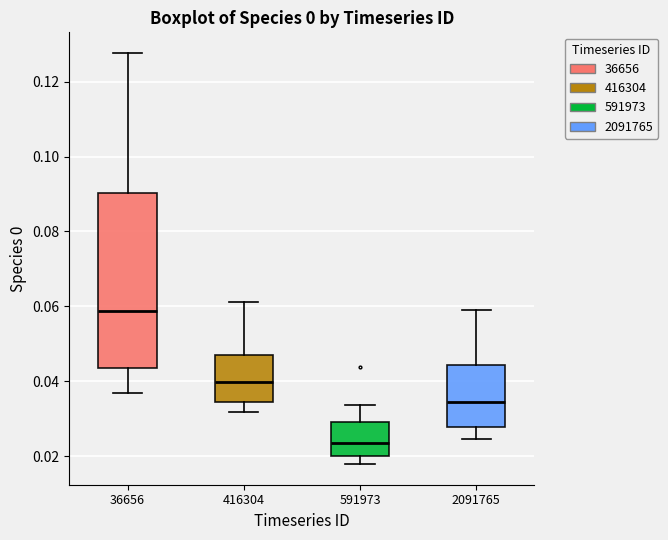

Reading left to right, read every box against the y-axis: the position of its median line, the range the box covers, and the ends of its whiskers. The values are not printed on the chart, so give them approximately, as read against the axis.

36656: median 0.058, box 0.044 to 0.090, whiskers 0.036 to 0.128
416304: median 0.040, box 0.034 to 0.046, whiskers 0.032 to 0.062
591973: median 0.024, box 0.020 to 0.030, whiskers 0.018 to 0.034
2091765: median 0.034, box 0.028 to 0.044, whiskers 0.024 to 0.058